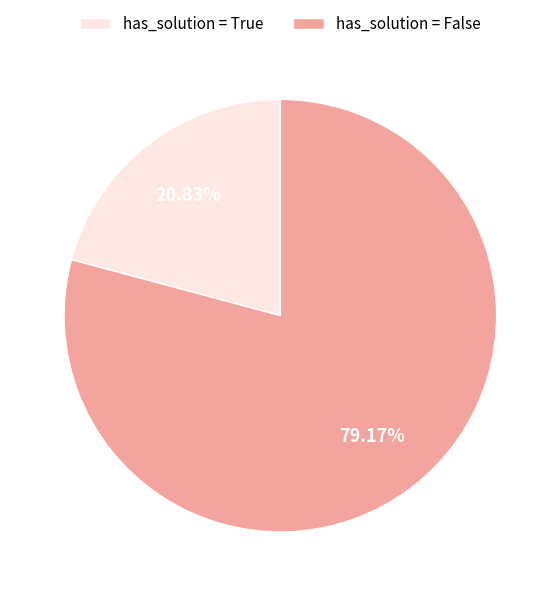

What is the ratio of the value at has_solution = False to the value at has_solution = True?

3.8